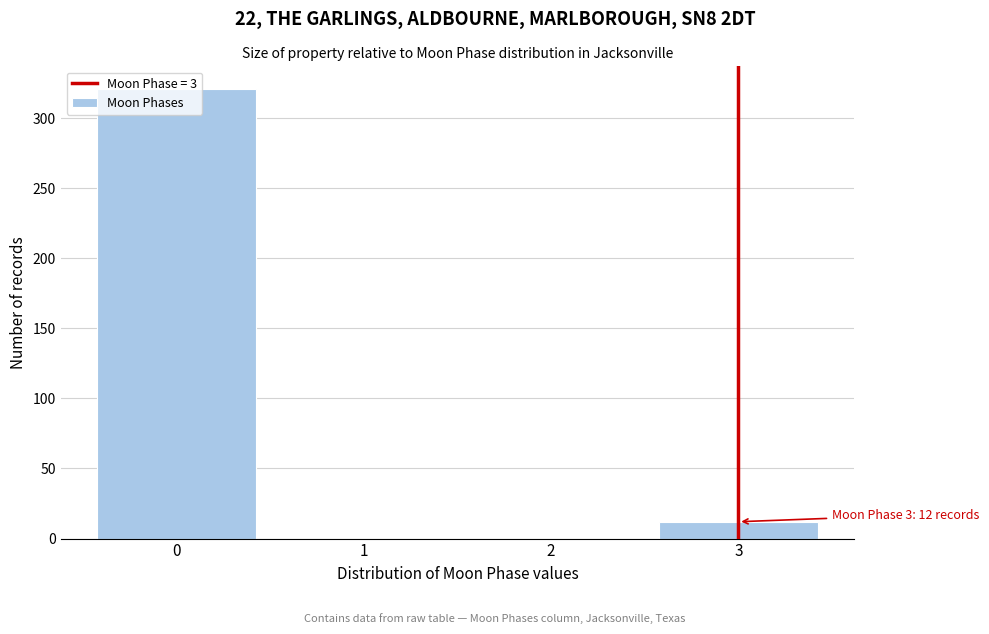

Over which range of the x-axis is the bar tallest?

-0.5 to 0.5